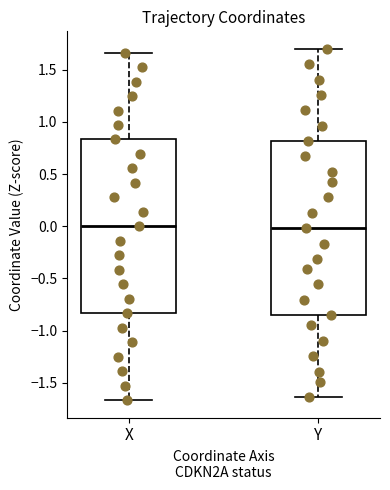

Where is the lower edge of the box for X on the y-axis? The values are not printed on the chart, so give them approximately, as read against the axis.

-0.85